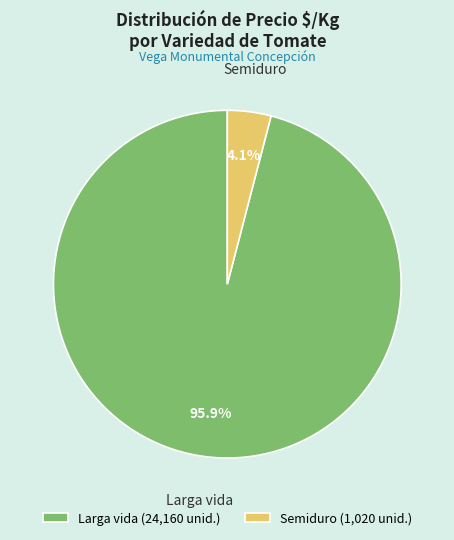

Is Larga vida (24,160 unid.) the majority of the pie?

Yes